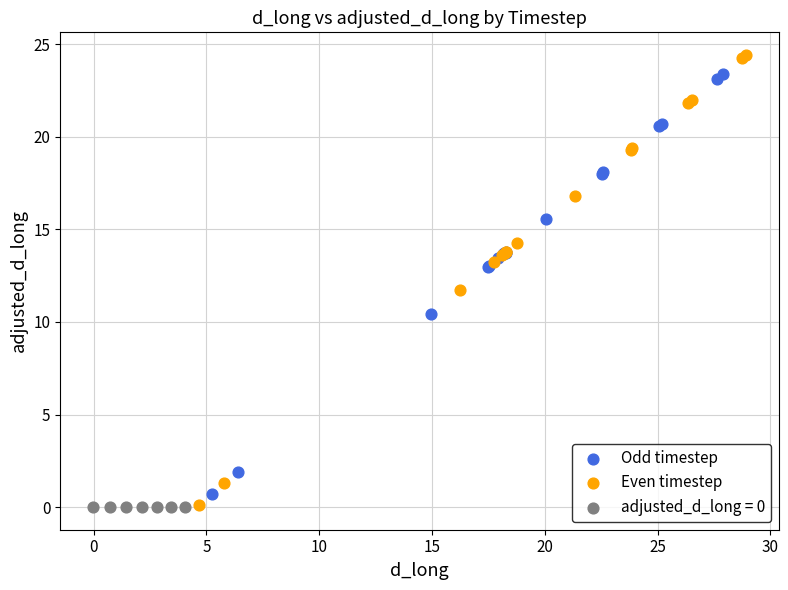

What are all the series names shown in the legend?

Odd timestep, Even timestep, adjusted_d_long = 0